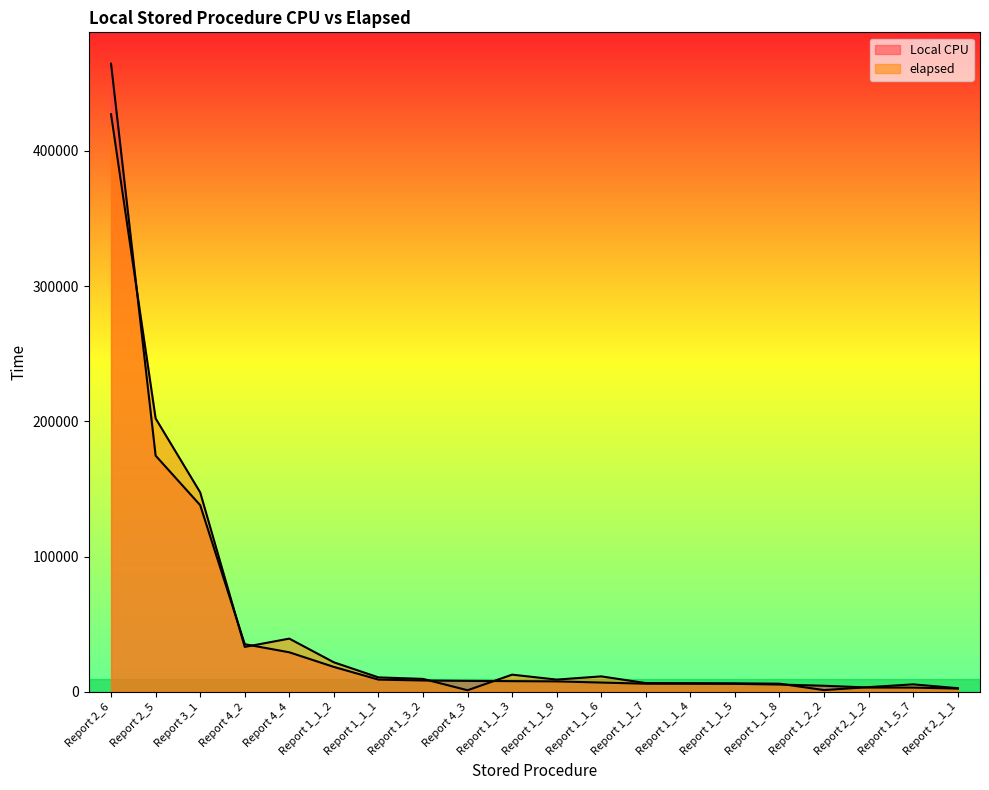

What is the value of the elapsed point at the 5th from the left?

39300